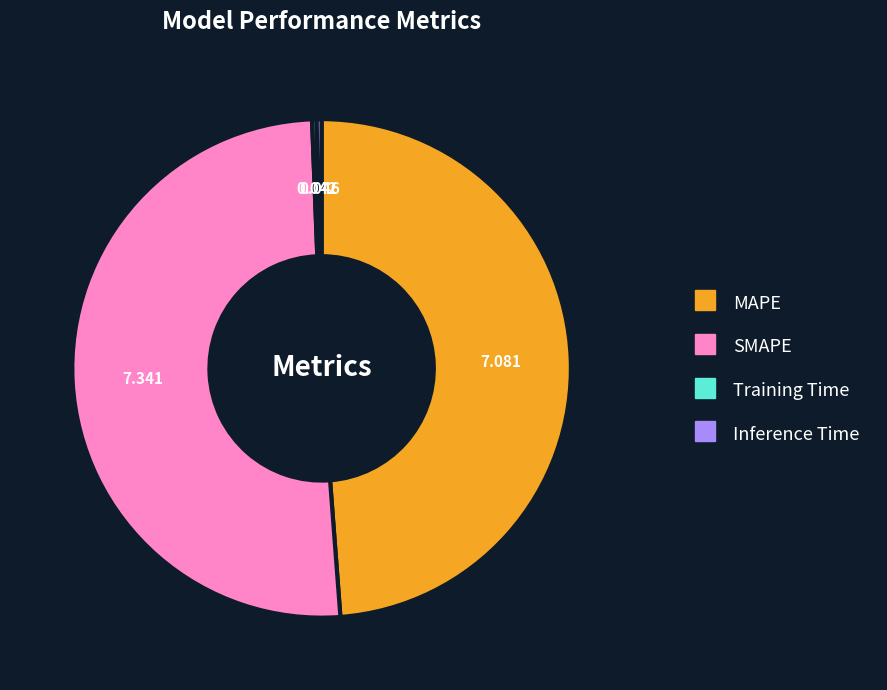

Which category has the biggest portion of the pie?

SMAPE